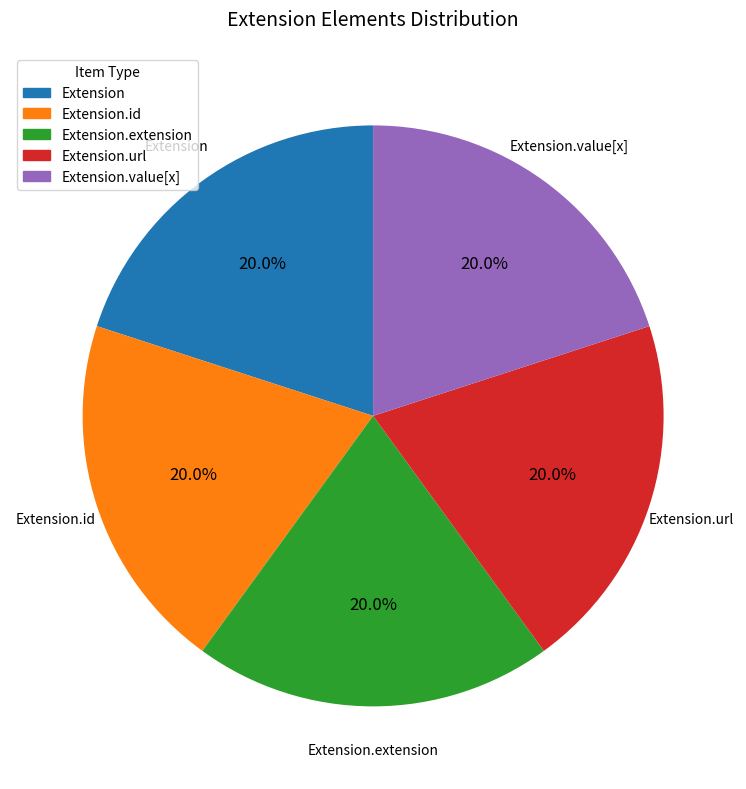

How many segments does this pie chart have?

5